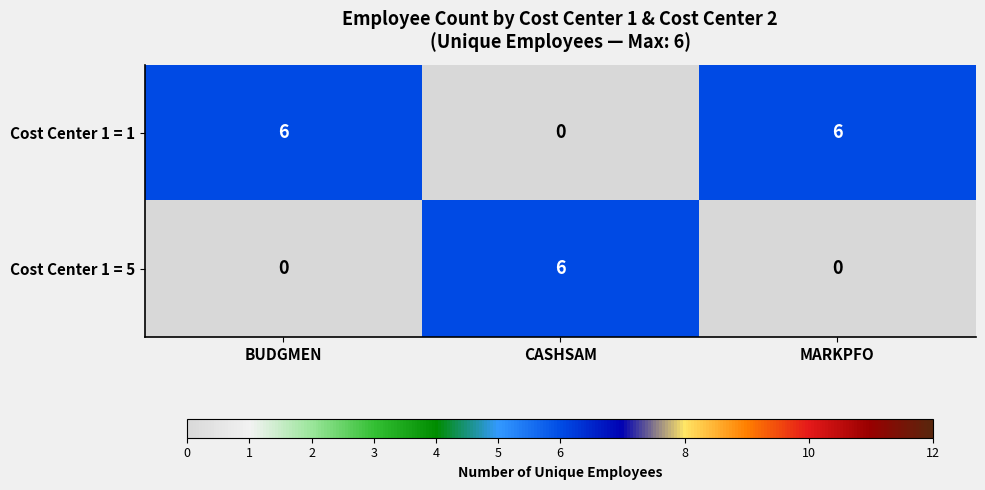

Rank the series at BUDGMEN from lowest to highest value.

Cost Center 1 = 5, Cost Center 1 = 1